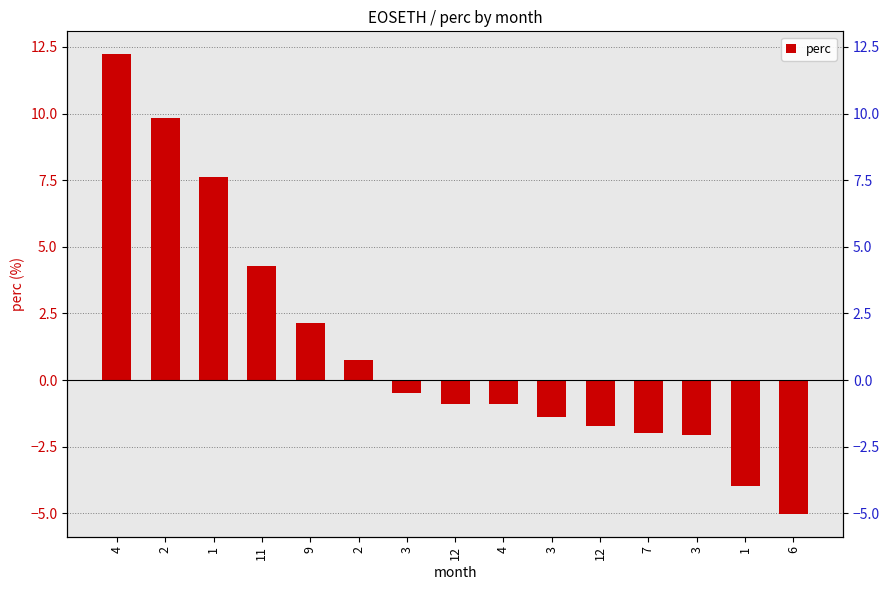

Reading left to right, extract all data points from this chart.

12.2	9.8	7.6	4.3	2.1	0.8	-0.5	-0.9	-0.9	-1.4	-1.7	-2.0	-2.1	-4.0	-5.0